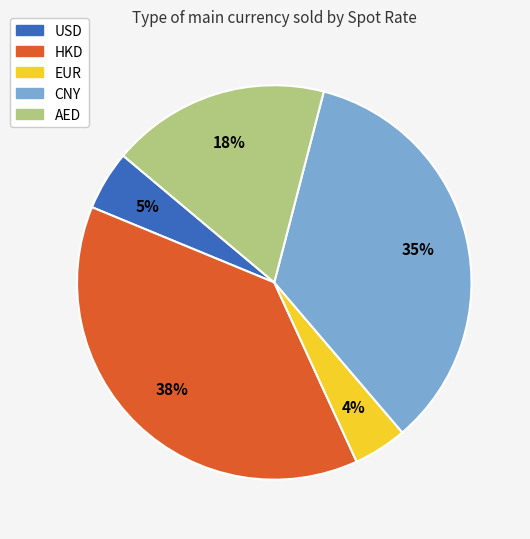

To the nearest percent, what portion does CNY represent?

35%